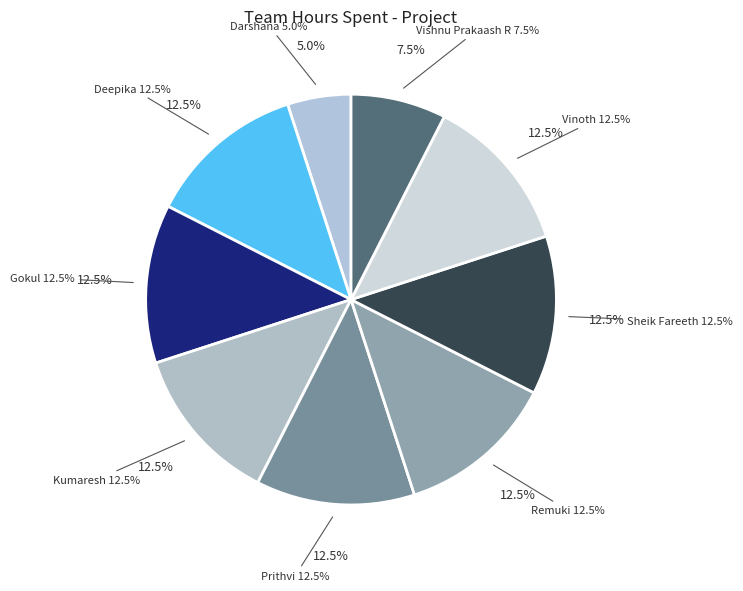

What percentage is the Vinoth slice, to the nearest percent?

12%